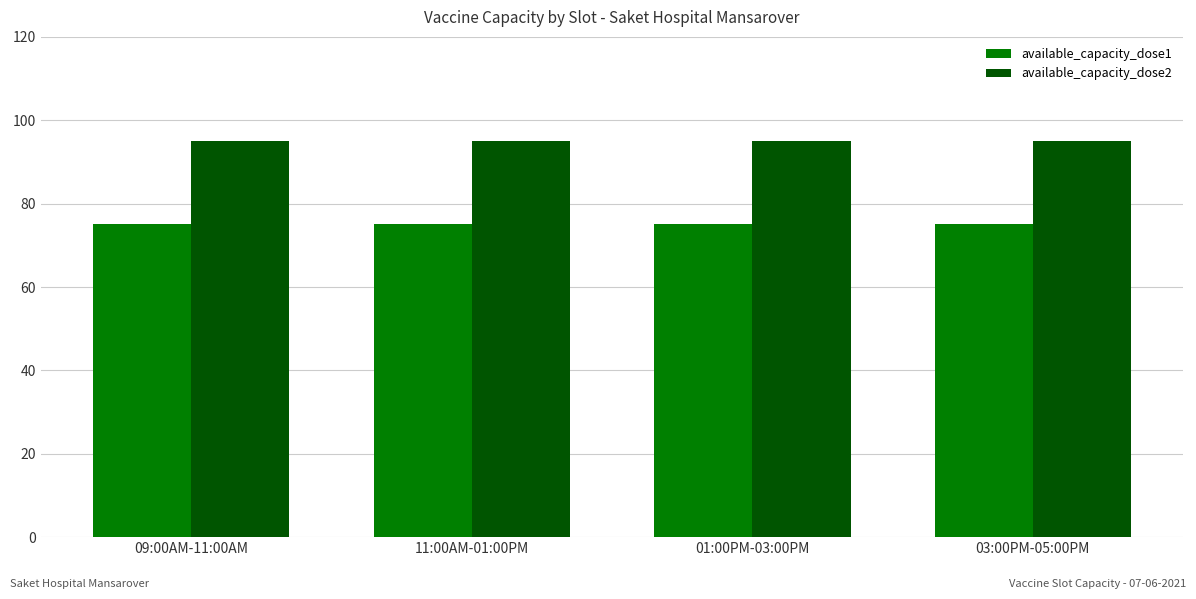

Is the value of available_capacity_dose1 at 11:00AM-01:00PM greater than the value of available_capacity_dose2 at 03:00PM-05:00PM?

No